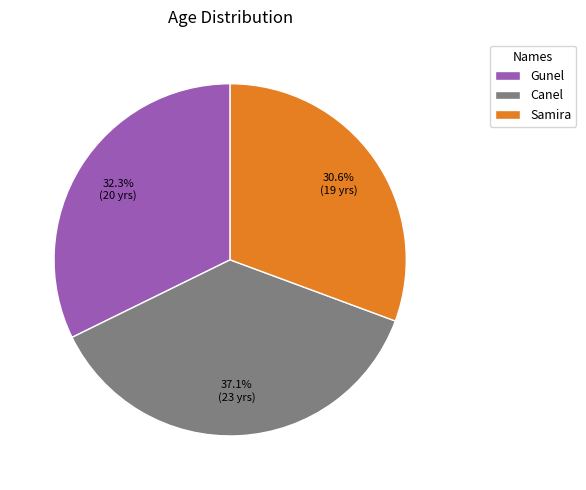

What is the largest slice in the pie chart?

Canel